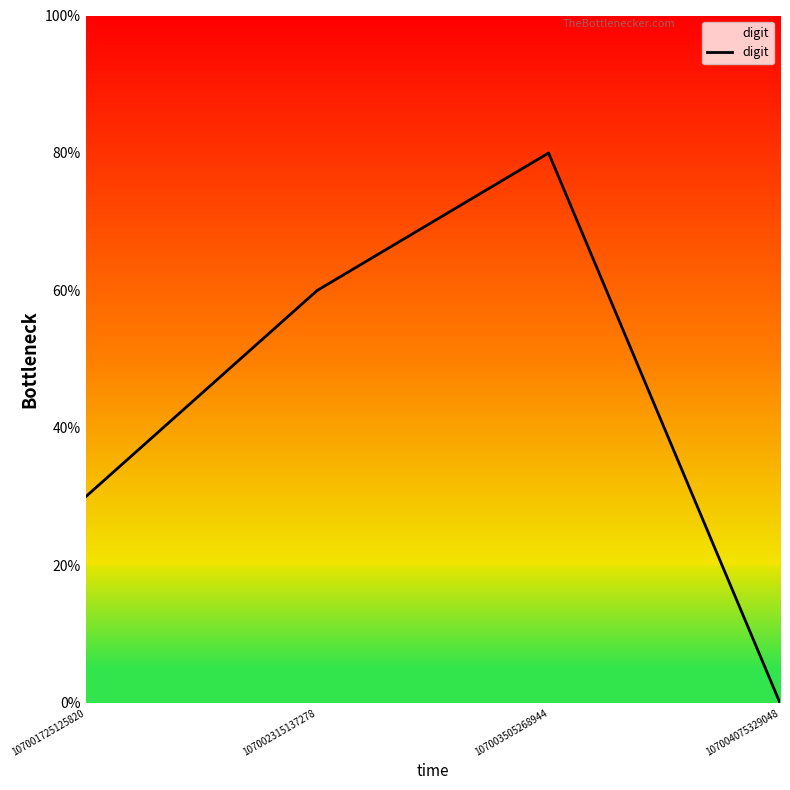

Does the chart have visible grid lines?

No